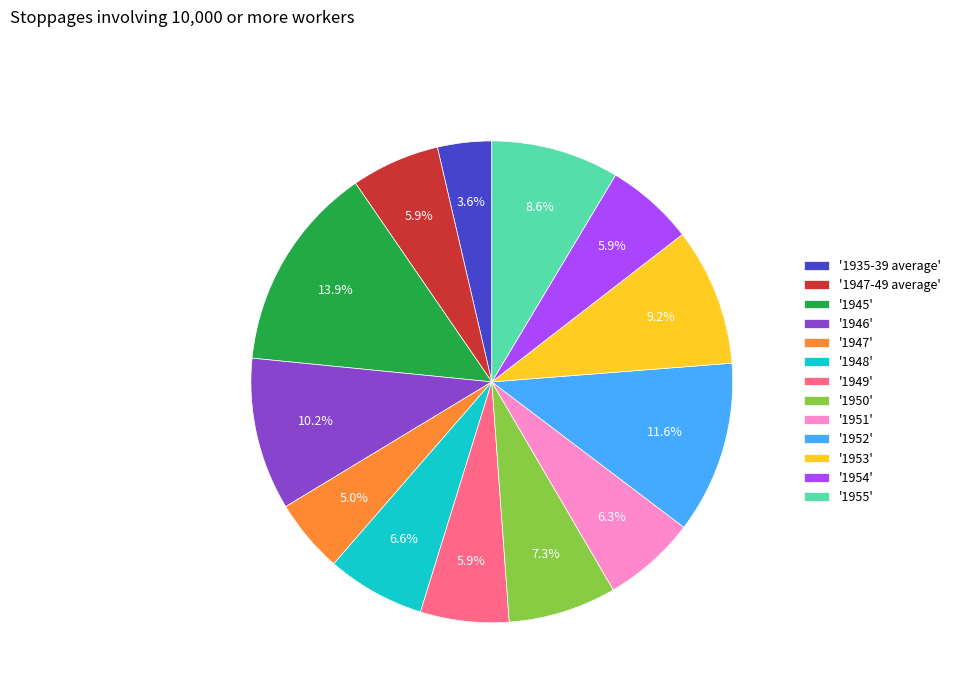

Does '1955' represent more than half of the total?

No